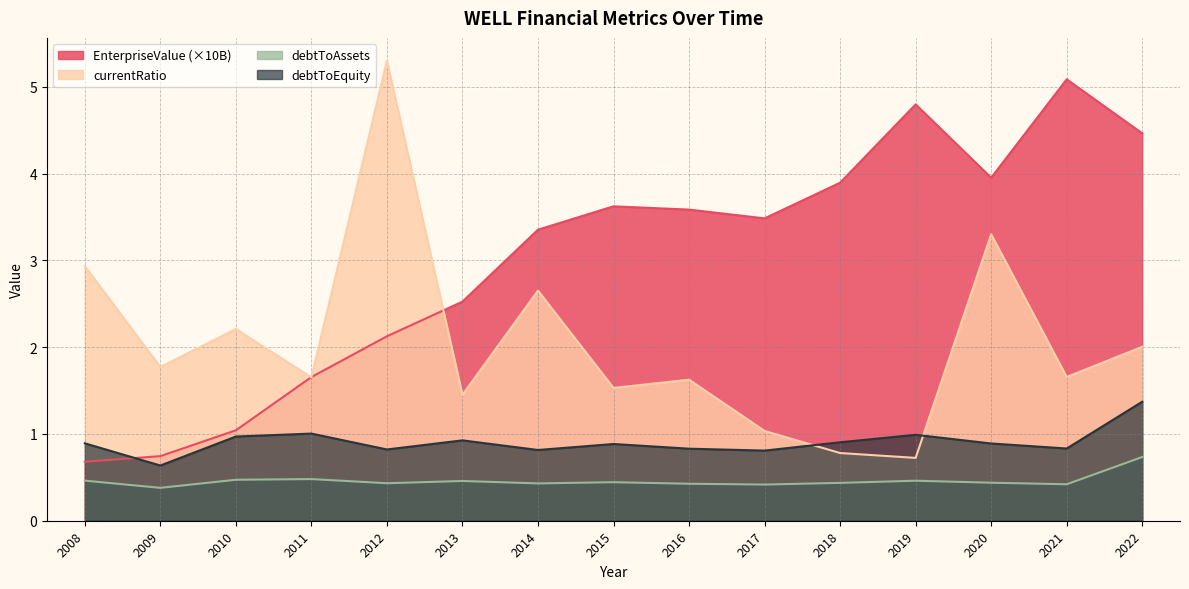

True or false: EnterpriseValue has more than 2 points higher than both neighbors.

True